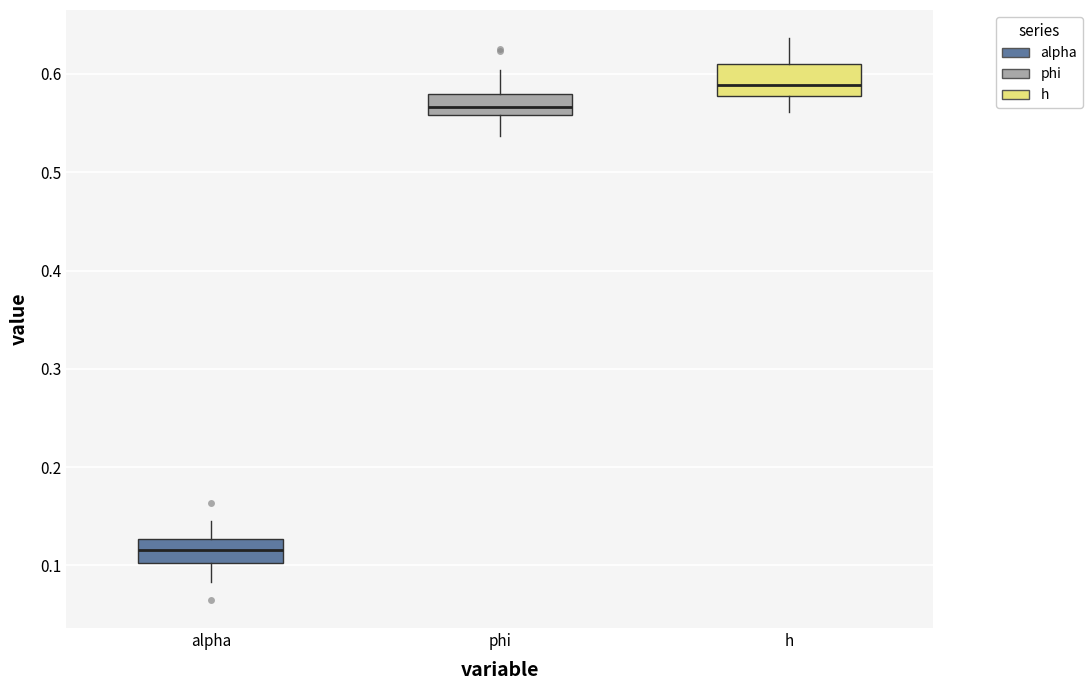

Where does the median line of the box for phi sit on the y-axis? The values are not printed on the chart, so give them approximately, as read against the axis.

0.57